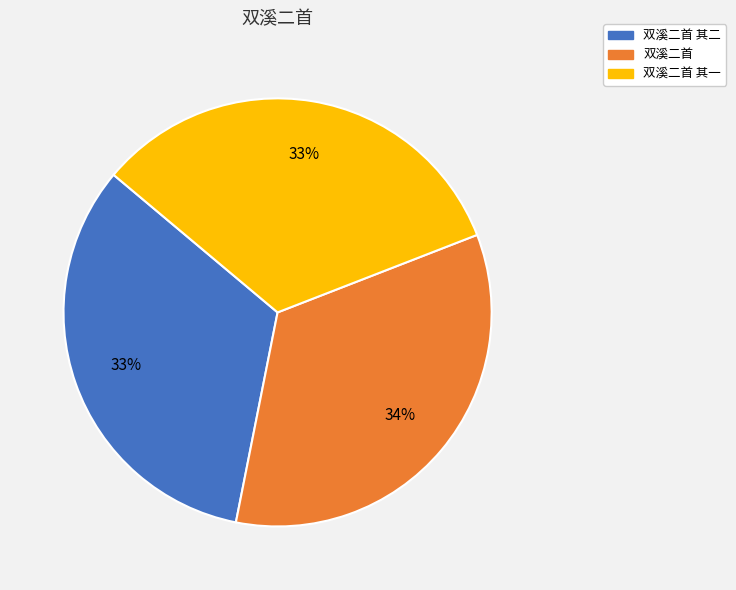

Does any single category account for the majority?

No